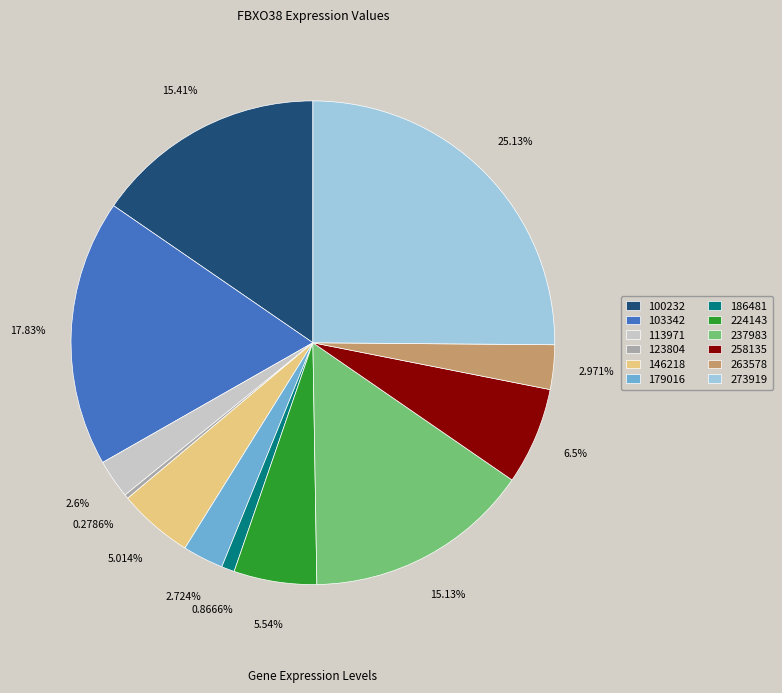

Does 179016 represent more than half of the total?

No